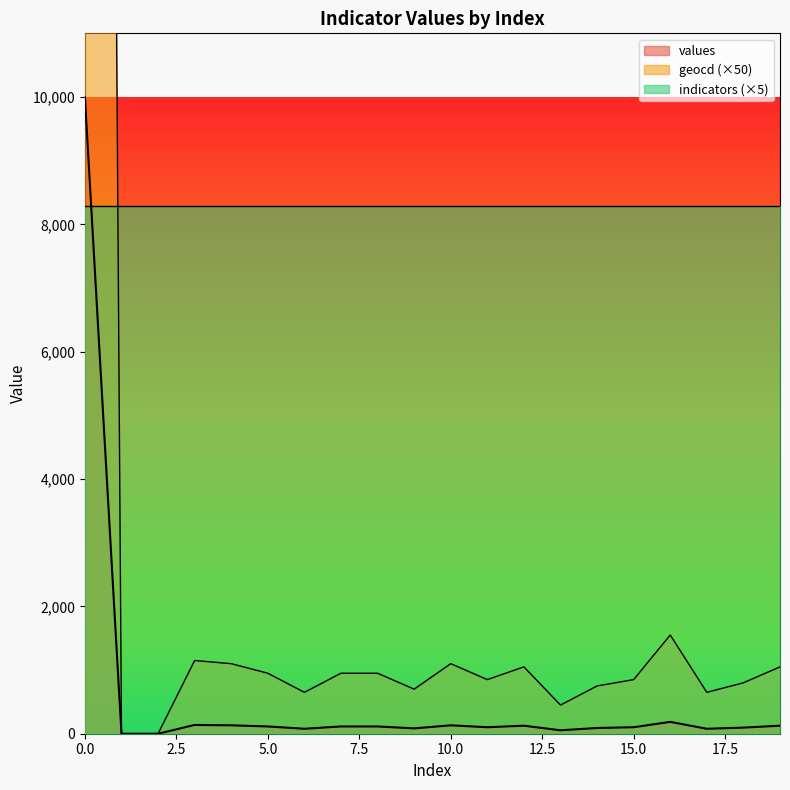

What is the value of the values point at the 13th from the left?

126